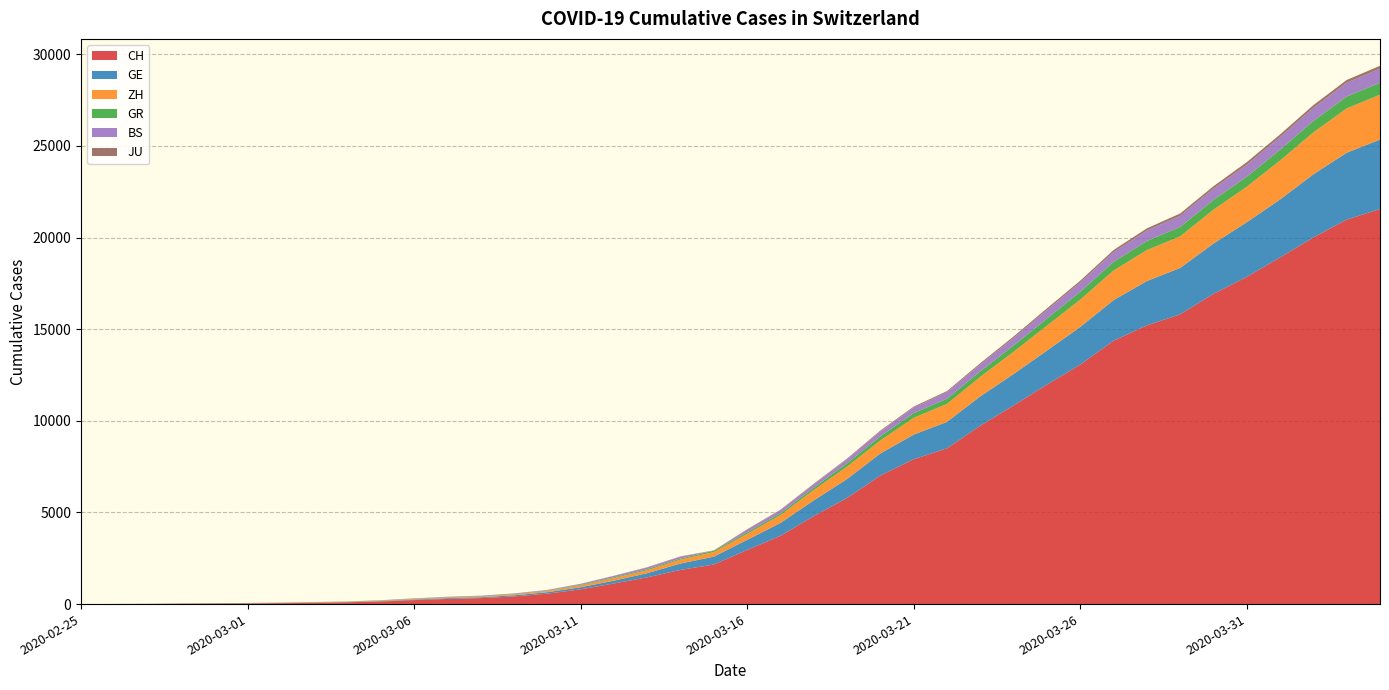

Reading left to right, what are all the values shown in this chart?

CH: 2020-02-25=0	2020-02-26=4	2020-02-27=8	2020-02-28=20	2020-02-29=30	2020-03-01=36	2020-03-02=50	2020-03-03=69	2020-03-04=97	2020-03-05=142	2020-03-06=219	2020-03-07=280	2020-03-08=327	2020-03-09=419	2020-03-10=569	2020-03-11=806	2020-03-12=1124	2020-03-13=1461	2020-03-14=1866	2020-03-15=2160	2020-03-16=2954	2020-03-17=3722	2020-03-18=4801	2020-03-19=5788	2020-03-20=7014	2020-03-21=7904	2020-03-22=8498	2020-03-23=9735	2020-03-24=10838	2020-03-25=11975	2020-03-26=13064	2020-03-27=14367	2020-03-28=15207	2020-03-29=15809	2020-03-30=16928	2020-03-31=17852	2020-04-01=18915	2020-04-02=20005	2020-04-03=20978	2020-04-04=21554
GE: 2020-02-25=0	2020-02-26=1	2020-02-27=1	2020-02-28=5	2020-02-29=9	2020-03-01=10	2020-03-02=11	2020-03-03=14	2020-03-04=16	2020-03-05=20	2020-03-06=30	2020-03-07=43	2020-03-08=45	2020-03-09=60	2020-03-10=79	2020-03-11=113	2020-03-12=154	2020-03-13=225	2020-03-14=347	2020-03-15=430	2020-03-16=551	2020-03-17=705	2020-03-18=857	2020-03-19=1035	2020-03-20=1204	2020-03-21=1342	2020-03-22=1445	2020-03-23=1600	2020-03-24=1717	2020-03-25=1856	2020-03-26=2057	2020-03-27=2215	2020-03-28=2419	2020-03-29=2530	2020-03-30=2743	2020-03-31=2984	2020-04-01=3160	2020-04-02=3445	2020-04-03=3650	2020-04-04=3788
ZH: 2020-02-25=0	2020-02-26=0	2020-02-27=2	2020-02-28=2	2020-02-29=6	2020-03-01=7	2020-03-02=10	2020-03-03=13	2020-03-04=15	2020-03-05=23	2020-03-06=29	2020-03-07=34	2020-03-08=40	2020-03-09=49	2020-03-10=62	2020-03-11=101	2020-03-12=140	2020-03-13=163	2020-03-14=218	2020-03-15=250	2020-03-16=326	2020-03-17=429	2020-03-18=568	2020-03-19=679	2020-03-20=711	2020-03-21=919	2020-03-22=978	2020-03-23=1067	2020-03-24=1213	2020-03-25=1357	2020-03-26=1489	2020-03-27=1616	2020-03-28=1690	2020-03-29=1722	2020-03-30=1848	2020-03-31=1936	2020-04-01=2125	2020-04-02=2289	2020-04-03=2417	2020-04-04=2450
GR: 2020-02-25=0	2020-02-26=2	2020-02-27=2	2020-02-28=6	2020-02-29=6	2020-03-01=6	2020-03-02=9	2020-03-03=9	2020-03-04=12	2020-03-05=14	2020-03-06=16	2020-03-07=17	2020-03-08=18	2020-03-09=18	2020-03-10=22	2020-03-11=31	2020-03-12=43	2020-03-13=53	2020-03-14=56	2020-03-15=71	2020-03-16=84	2020-03-17=101	2020-03-18=128	2020-03-19=182	2020-03-20=226	2020-03-21=258	2020-03-22=284	2020-03-23=300	2020-03-24=343	2020-03-25=393	2020-03-26=433	2020-03-27=474	2020-03-28=495	2020-03-29=519	2020-03-30=535	2020-03-31=547	2020-04-01=592	2020-04-02=622	2020-04-03=649	2020-04-04=657
BS: 2020-02-25=0	2020-02-26=0	2020-02-27=1	2020-02-28=1	2020-02-29=1	2020-03-01=1	2020-03-02=1	2020-03-03=3	2020-03-04=3	2020-03-05=8	2020-03-06=15	2020-03-07=21	2020-03-08=24	2020-03-09=28	2020-03-10=33	2020-03-11=49	2020-03-12=73	2020-03-13=92	2020-03-14=100	2020-03-15=0	2020-03-16=143	2020-03-17=164	2020-03-18=181	2020-03-19=220	2020-03-20=270	2020-03-21=297	2020-03-22=356	2020-03-23=374	2020-03-24=410	2020-03-25=462	2020-03-26=501	2020-03-27=530	2020-03-28=569	2020-03-29=605	2020-03-30=617	2020-03-31=653	2020-04-01=687	2020-04-02=714	2020-04-03=754	2020-04-04=767
JU: 2020-02-25=0	2020-02-26=0	2020-02-27=1	2020-02-28=1	2020-02-29=1	2020-03-01=1	2020-03-02=1	2020-03-03=2	2020-03-04=2	2020-03-05=4	2020-03-06=4	2020-03-07=5	2020-03-08=5	2020-03-09=7	2020-03-10=7	2020-03-11=7	2020-03-12=12	2020-03-13=17	2020-03-14=18	2020-03-15=19	2020-03-16=25	2020-03-17=29	2020-03-18=32	2020-03-19=36	2020-03-20=44	2020-03-21=54	2020-03-22=61	2020-03-23=69	2020-03-24=82	2020-03-25=92	2020-03-26=100	2020-03-27=114	2020-03-28=119	2020-03-29=127	2020-03-30=128	2020-03-31=140	2020-04-01=145	2020-04-02=149	2020-04-03=149	2020-04-04=154